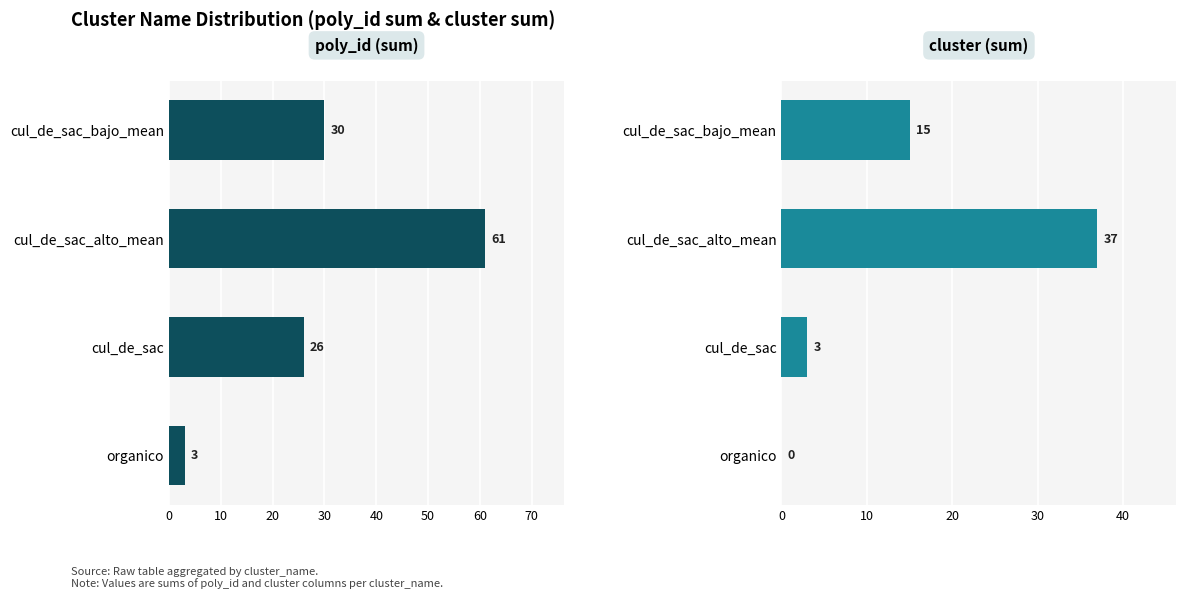

Rank the series by their average value, from highest to lowest.

poly_id (sum), cluster (sum)